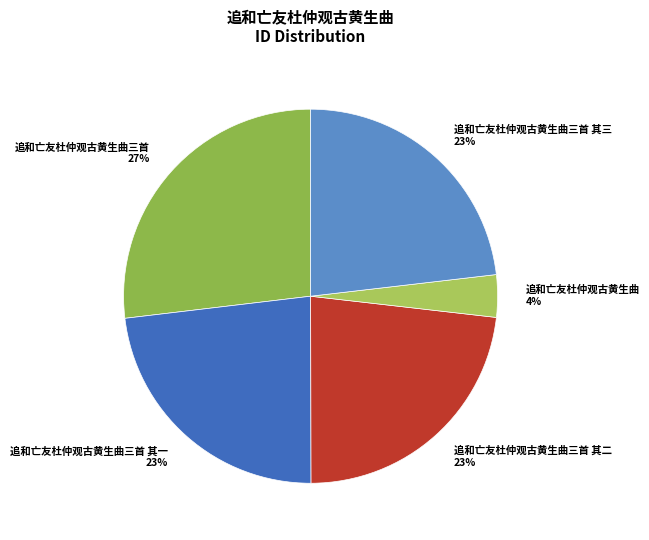

Which slice is the largest?

追和亡友杜仲观古黄生曲三首